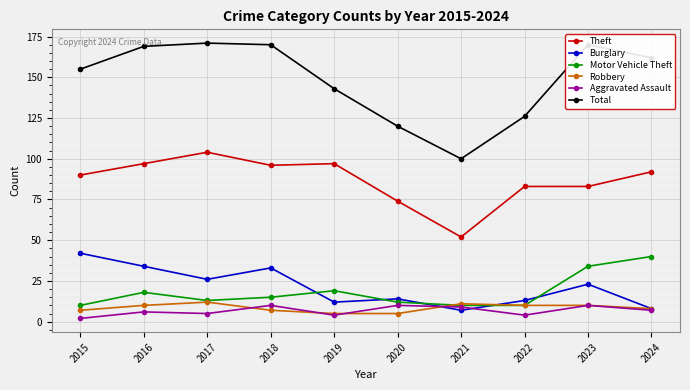

Which series has the widest spread of values?

Total